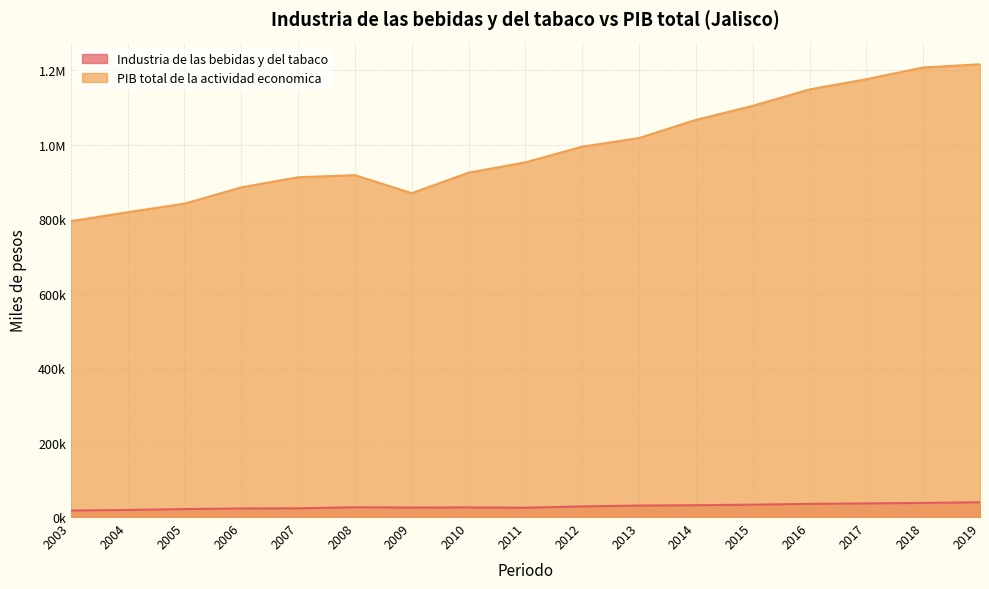

Reading right to left, what are all the values shown in this chart?

Industria de las bebidas y del tabaco: 39668.3	37924.6	36609.6	35348.6	33306.1	31745.5	30894.3	28535.2	25037.3	25840.7	25628.1	26251.3	23445.9	23037.2	21430.9	18959.0	17574.4
PIB total de la actividad economica: 1216771.3	1208080.8	1176616.0	1149129.5	1104884.9	1067256.8	1018578.6	995286.0	953148.1	925371.8	870319.1	918573.5	913139.8	886009.7	842128.8	819238.3	794957.3